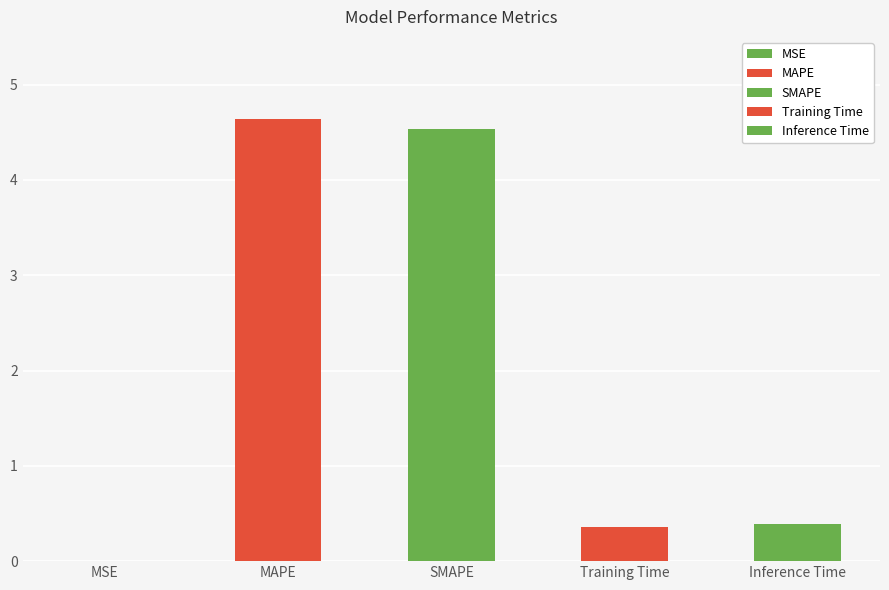

What is the sum of the values at Training Time and SMAPE?

4.9